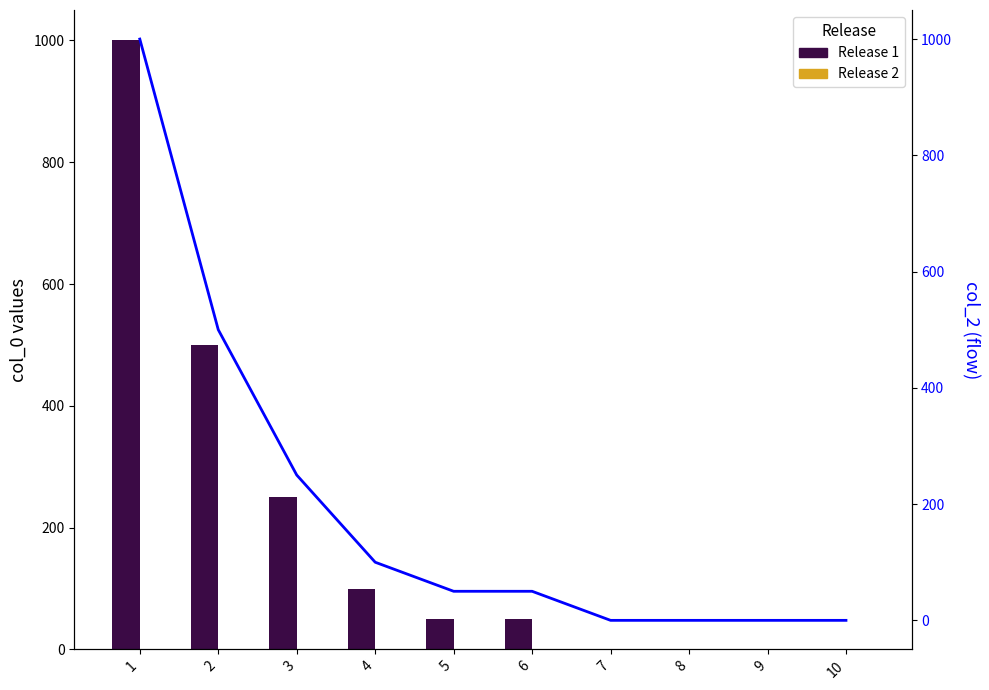

What is the difference between the second highest and second lowest values in the col_2 flow series?

500